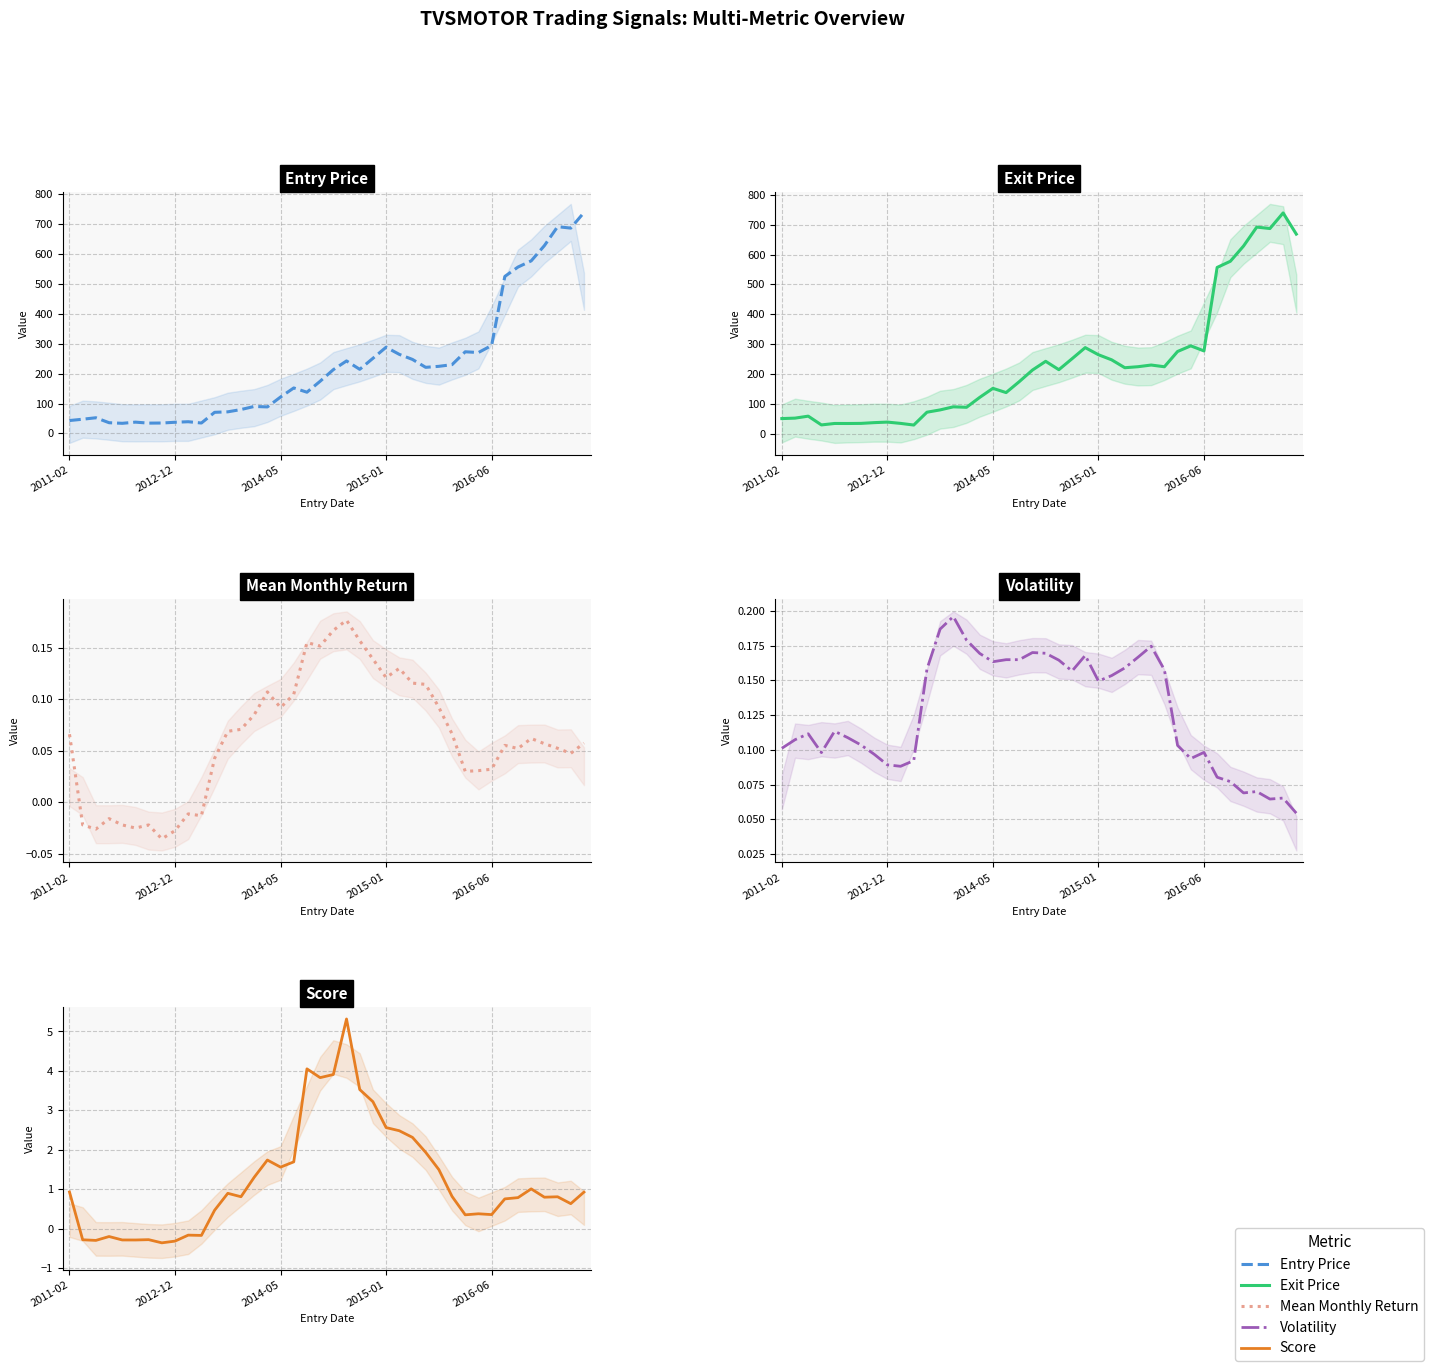

The value of Volatility at 30 is 0.1. True or false?

True